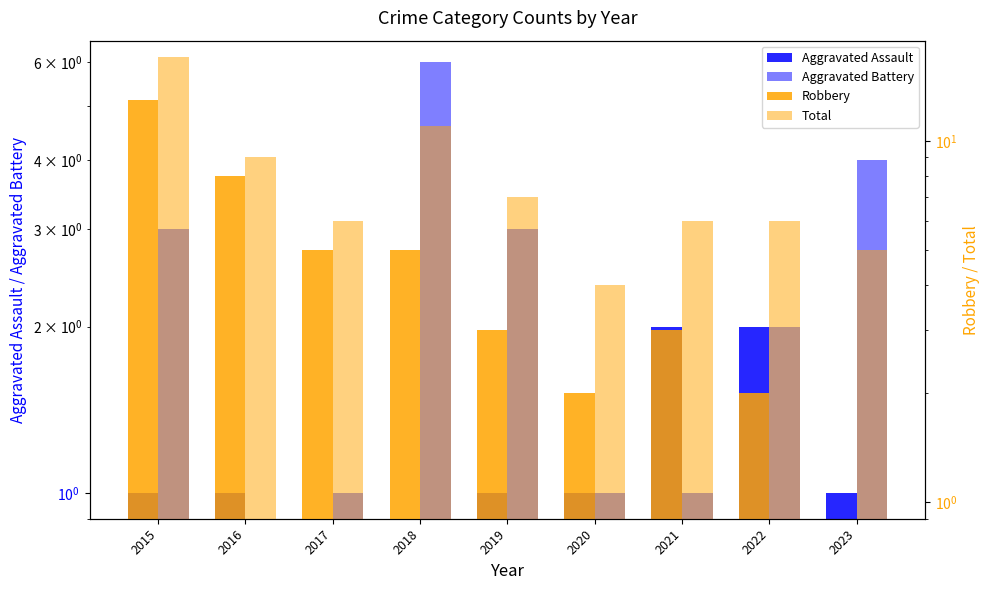

Which series has the largest range (max minus min)?

Robbery